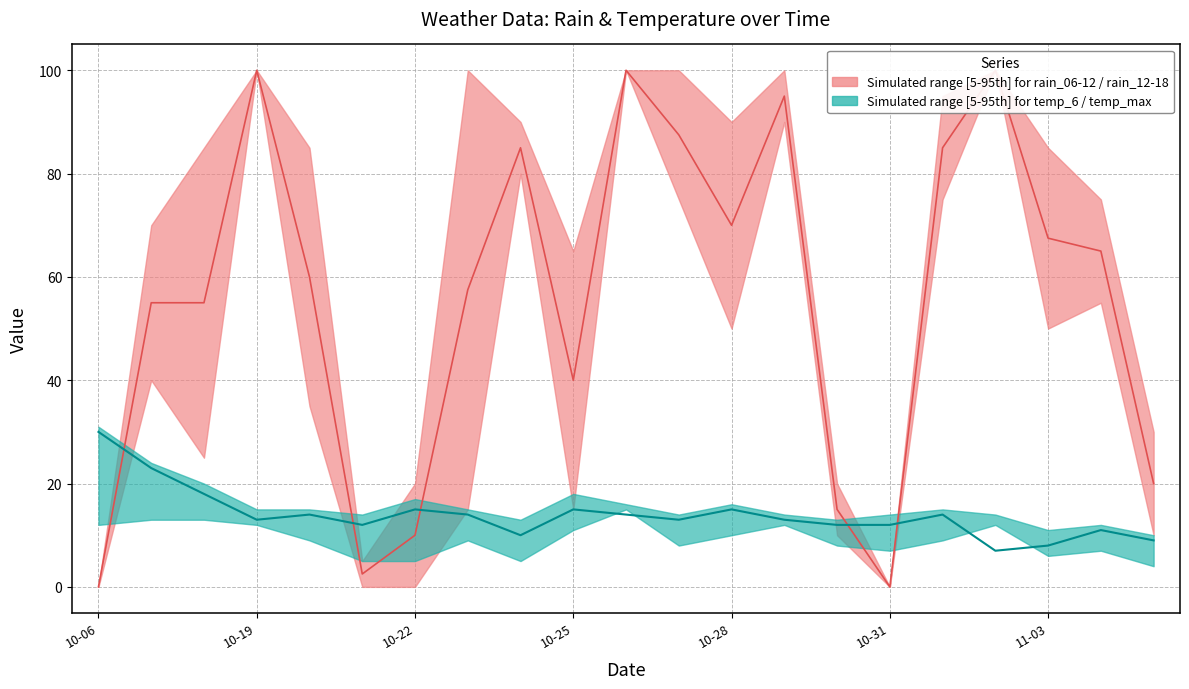

True or false: temp_max and temp_6 intersect in this chart.

False